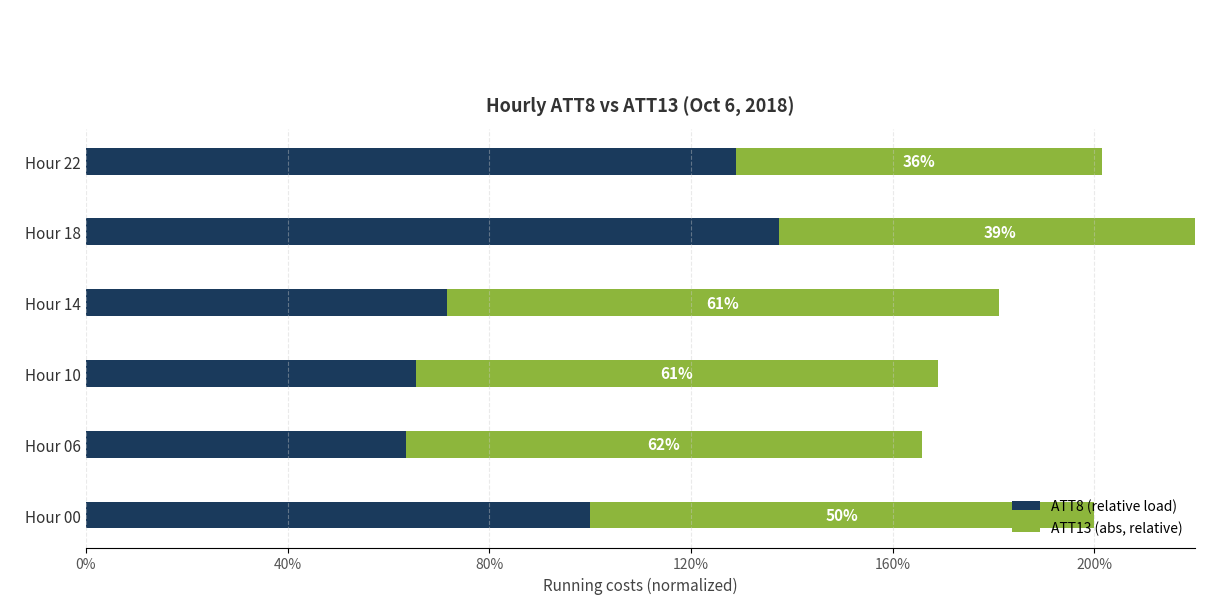

What is the greatest value displayed?

1.4